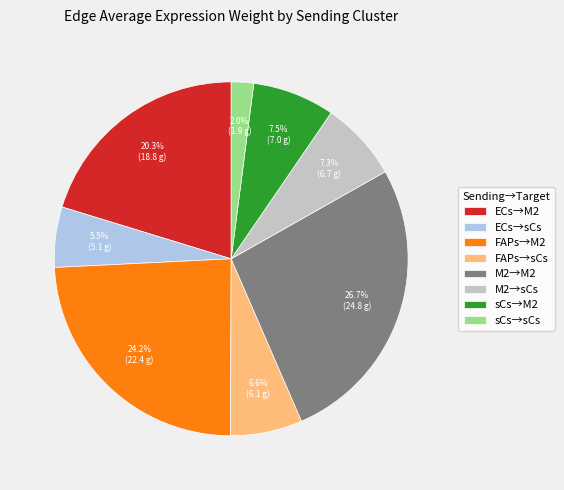

What is the largest slice in the pie chart?

M2→M2